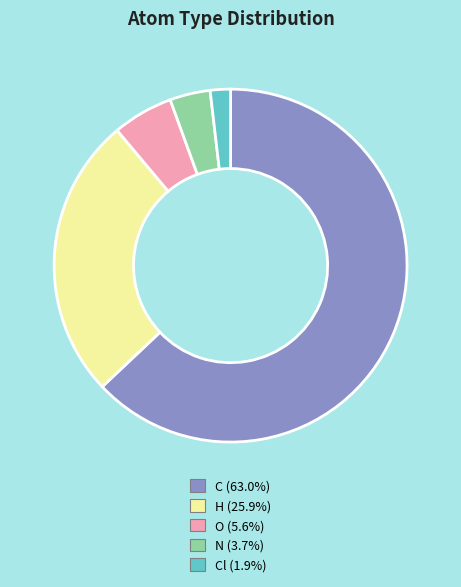

Is there a majority slice in this chart?

Yes